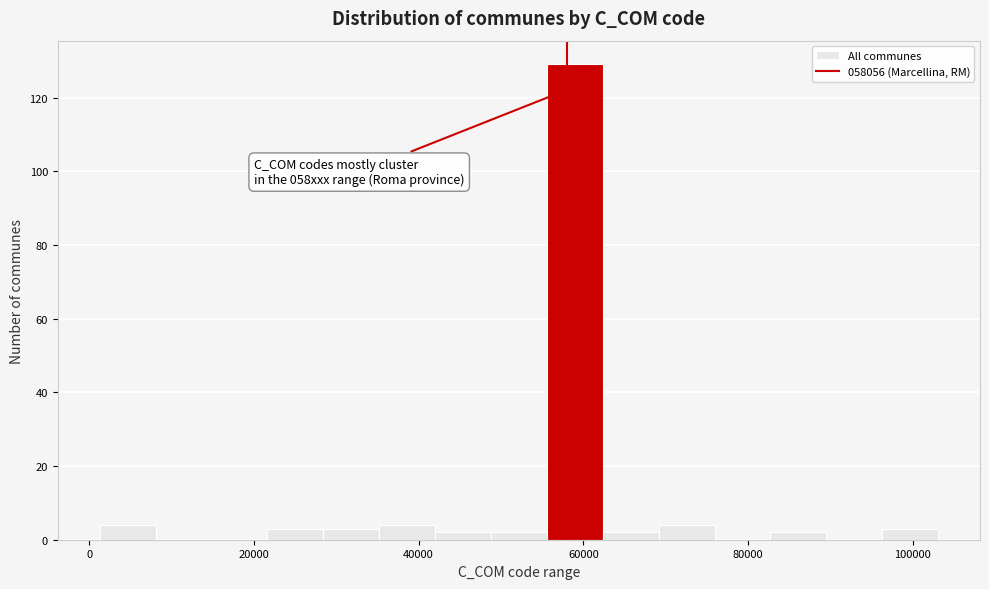

Around what value on the x-axis is the tallest bar? Give the approximate position of its centre, as read against the axis.

58000